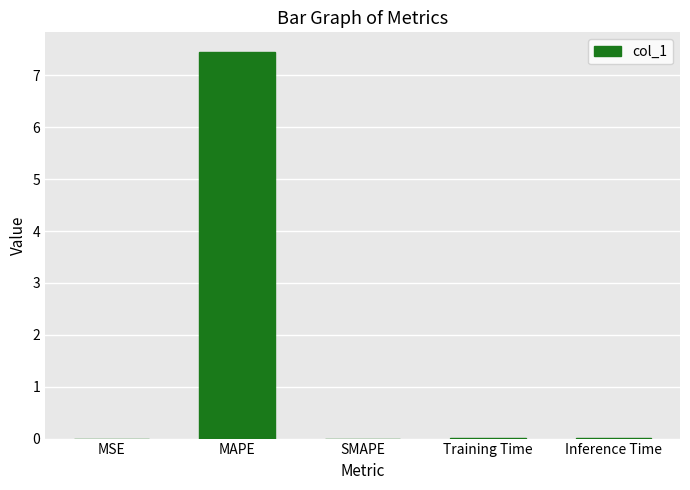

True or false: the data shows 0.0 at MSE.

True